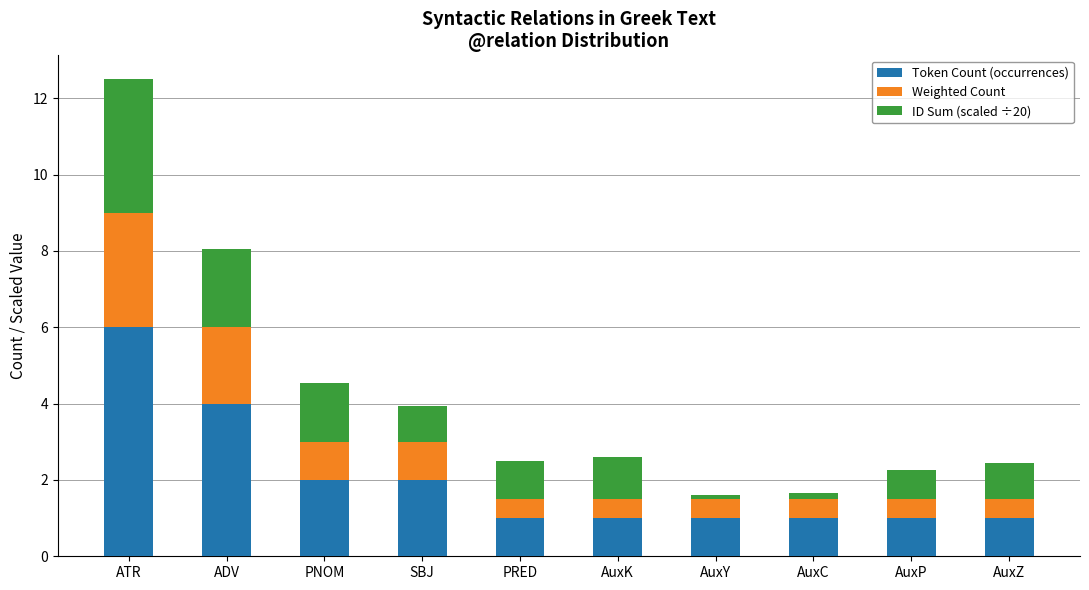

What value does the Token Count (occurrences) series have at AuxY?

1.0